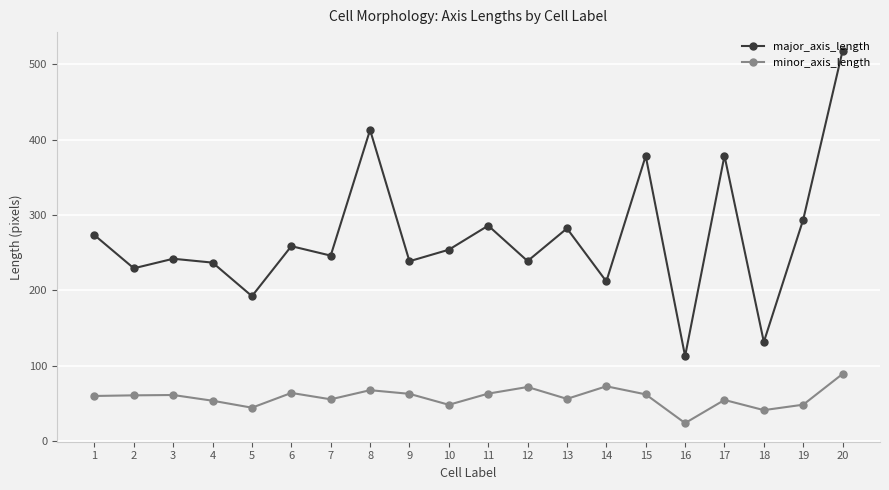

What is the spread (max minus min) of values at 11?

223.1